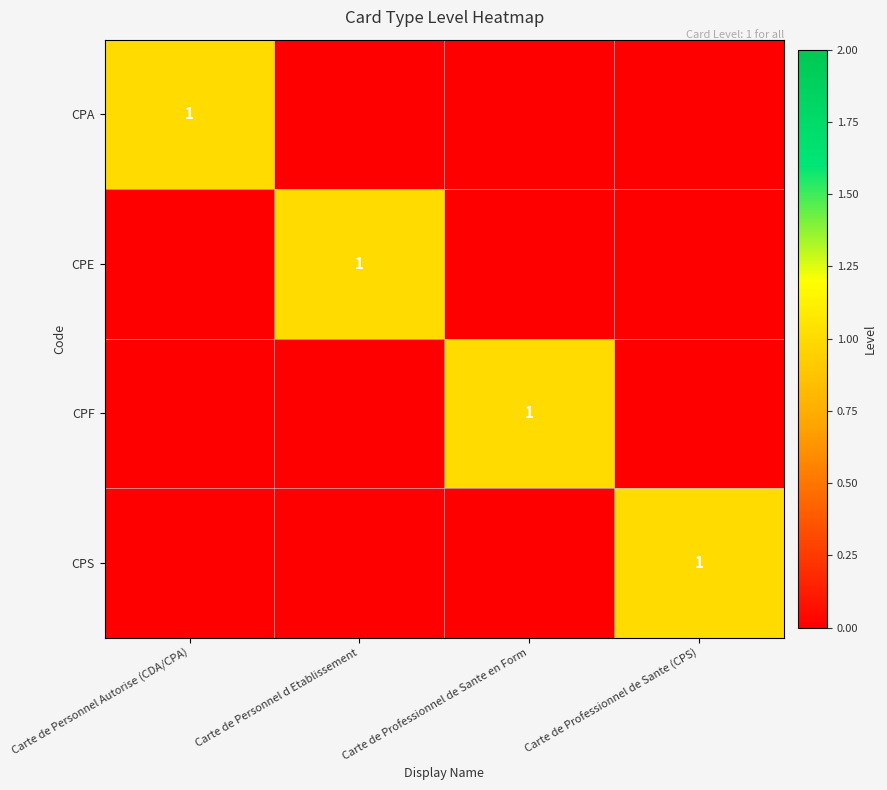

The CPA series shows 1 at Carte de Personnel Autorise (CDA/CPA). True or false?

True